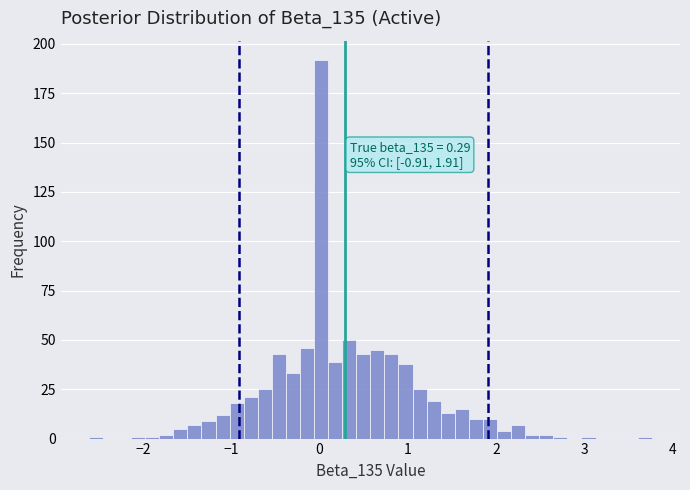

Around what value on the x-axis is the tallest bar? Give the approximate position of its centre, as read against the axis.

0.0